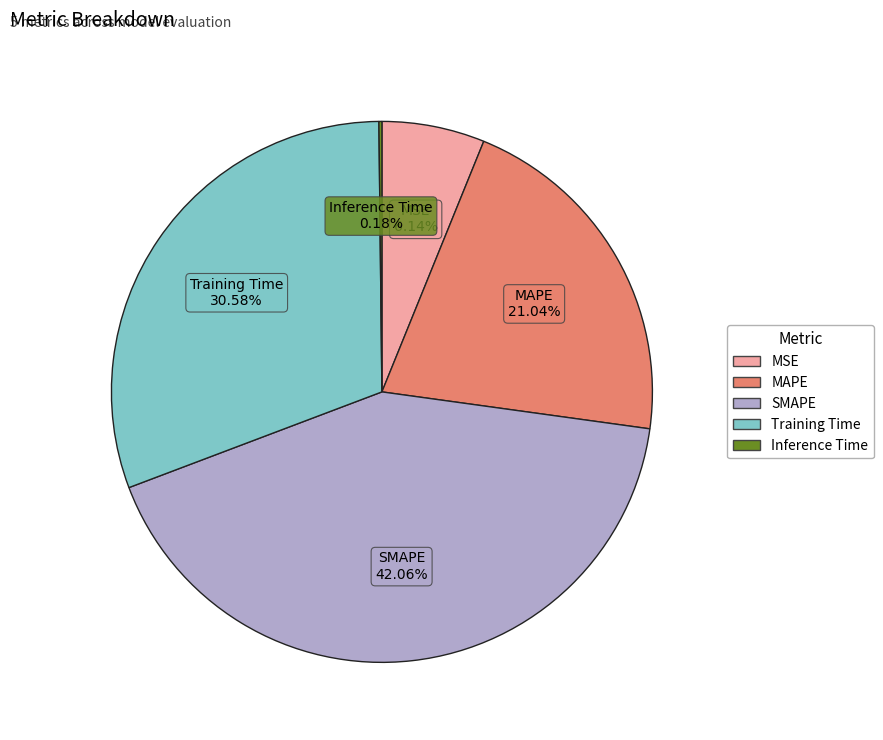

Do MSE and MAPE together represent more than half of the pie?

No